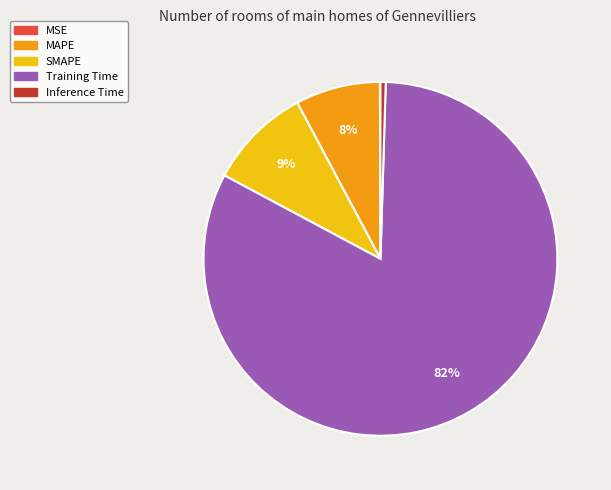

What is the largest slice in the pie chart?

Training Time